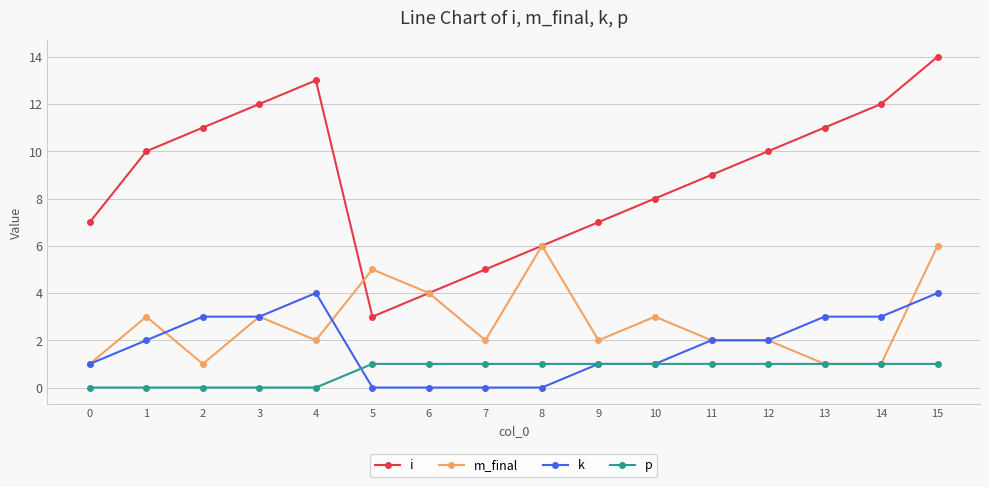

Reading left to right, extract all data points from this chart.

i: 0=7	1=10	2=11	3=12	4=13	5=3	6=4	7=5	8=6	9=7	10=8	11=9	12=10	13=11	14=12	15=14
m_final: 0=1	1=3	2=1	3=3	4=2	5=5	6=4	7=2	8=6	9=2	10=3	11=2	12=2	13=1	14=1	15=6
k: 0=1	1=2	2=3	3=3	4=4	5=0	6=0	7=0	8=0	9=1	10=1	11=2	12=2	13=3	14=3	15=4
p: 0=0	1=0	2=0	3=0	4=0	5=1	6=1	7=1	8=1	9=1	10=1	11=1	12=1	13=1	14=1	15=1